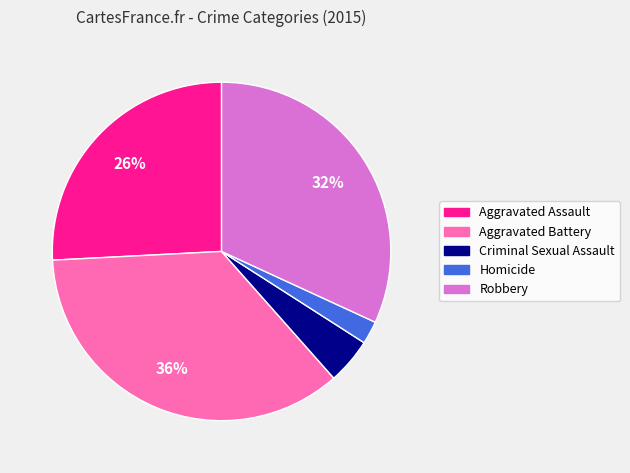

To the nearest percent, what portion does Robbery represent?

32%